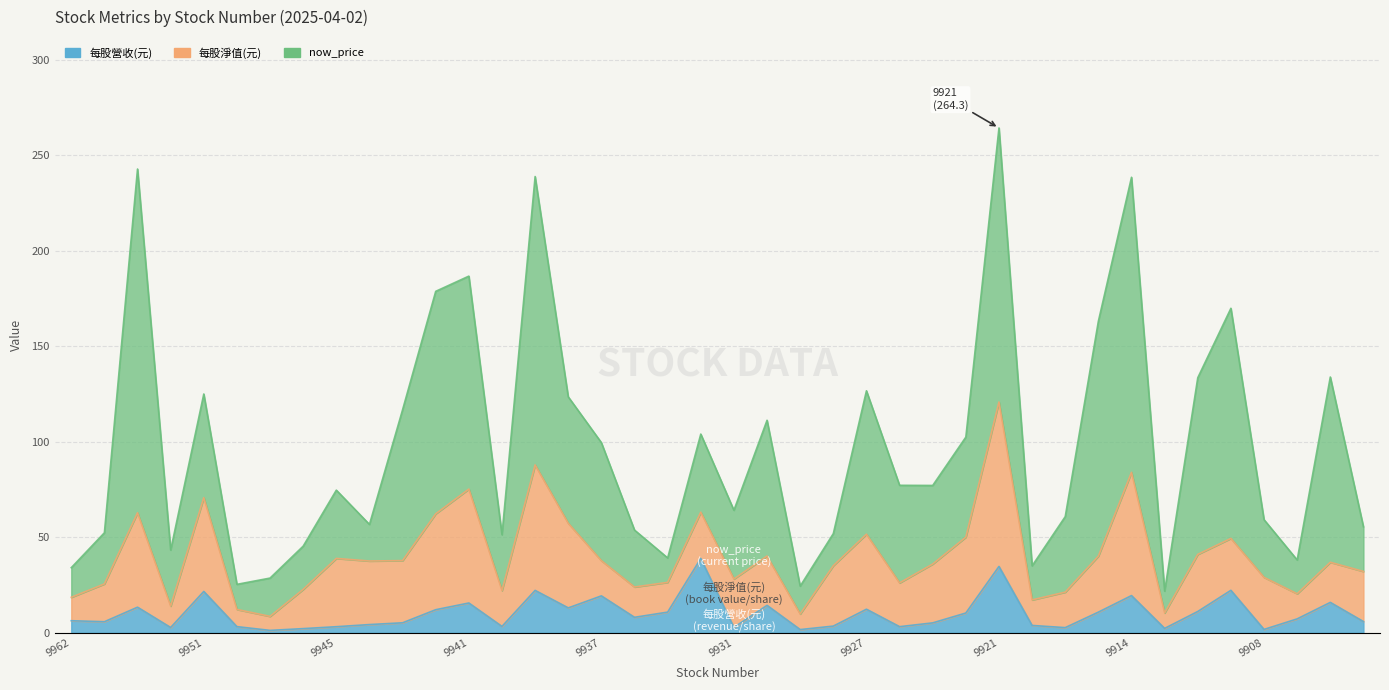

Reading left to right, transcribe all the data shown in this chart.

now_price: 15.5	26.8	180.0	29.4	54.3	13.2	20.1	22.6	35.8	19.1	79.0	116.5	111.5	29.2	151.0	66.2	61.8	29.8	12.8	40.9	36.0	71.1	14.6	16.8	75.1	51.1	41.1	52.4	143.5	17.9	39.5	123.0	154.5	11.4	92.5	120.5	30.2	17.7	97.0	23.4
每股淨值(元): 12.3	19.8	49.4	11.2	49.1	9.0	7.3	20.5	35.8	33.3	32.6	50.2	59.6	18.8	65.7	44.3	18.4	15.9	15.6	24.2	25.3	25.8	8.2	31.6	39.3	22.9	30.8	39.7	86.1	13.4	18.6	29.3	64.5	8.1	29.9	27.2	27.2	13.2	21.0	26.2
每股營收(元): 6.2	5.7	13.3	2.7	21.6	3.1	1.2	2.1	3.1	4.2	5.2	12.0	15.5	3.3	22.1	13.0	19.2	8.0	10.8	38.8	2.8	14.3	1.6	3.4	12.3	3.1	5.1	10.3	34.7	3.8	2.6	10.7	19.4	2.2	11.1	22.2	1.7	7.2	15.8	5.8